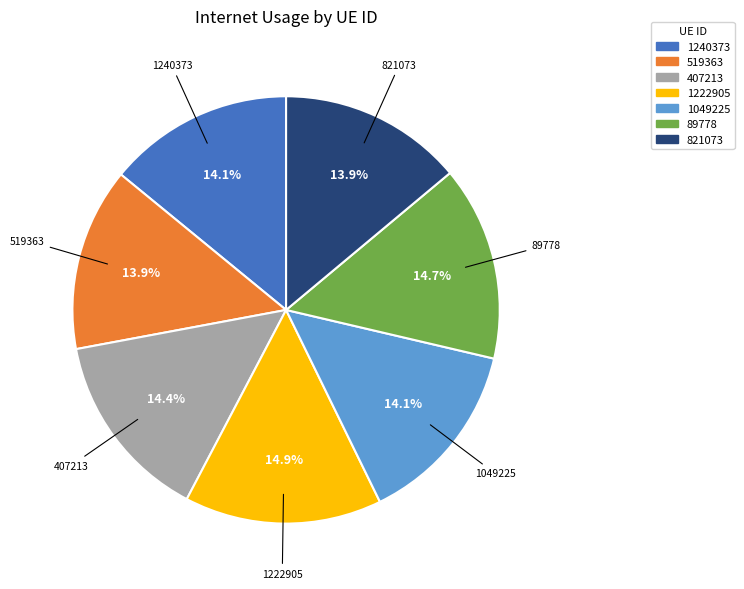

How much of the chart is everything except 519363?

86.1%